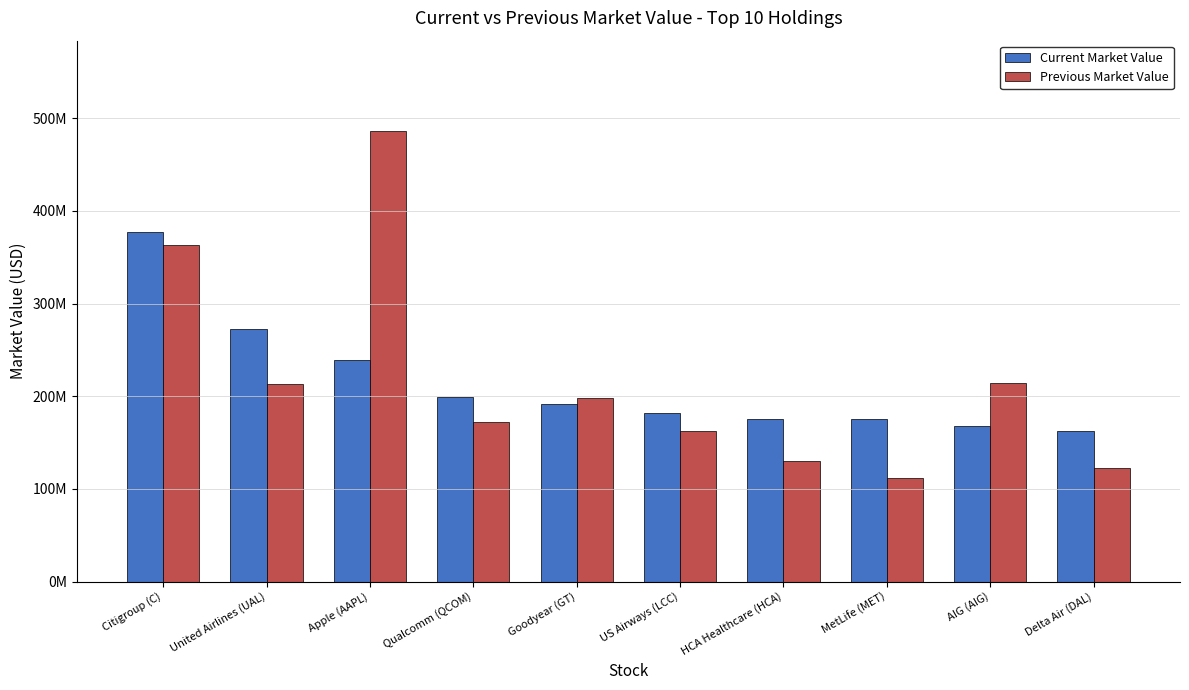

Does the chart contain stacked bars?

No